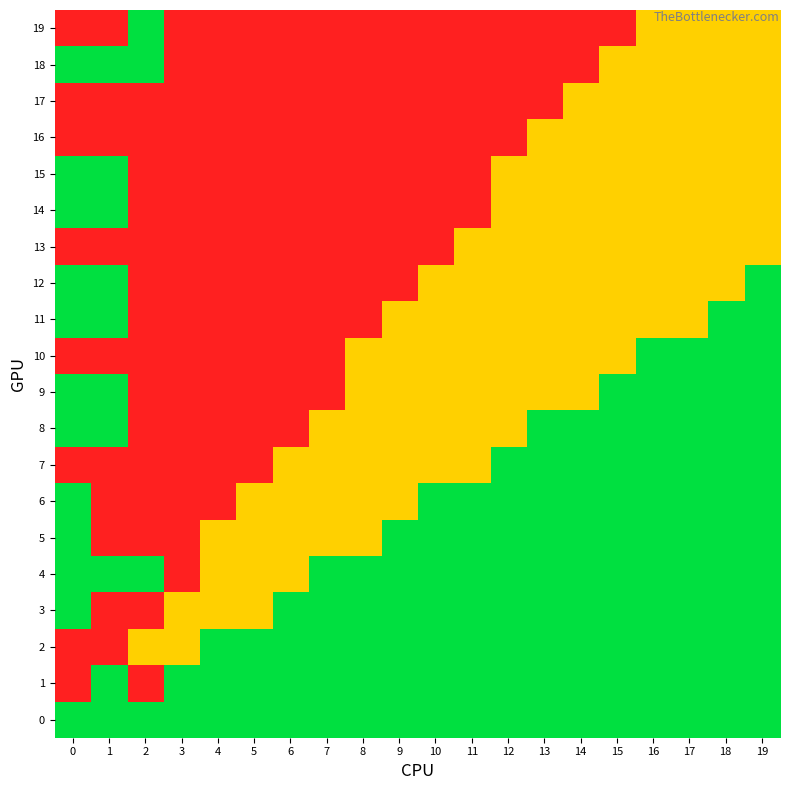

What is the difference between the highest and lowest values at 3?

1.0